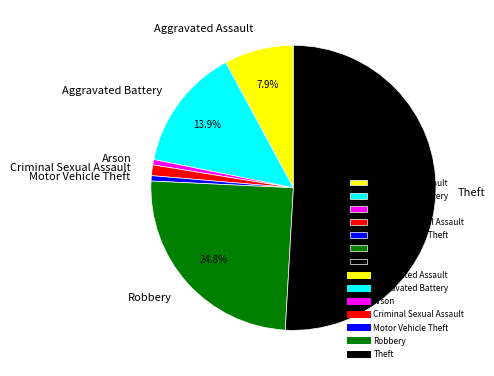

Which category accounts for the majority?

Theft